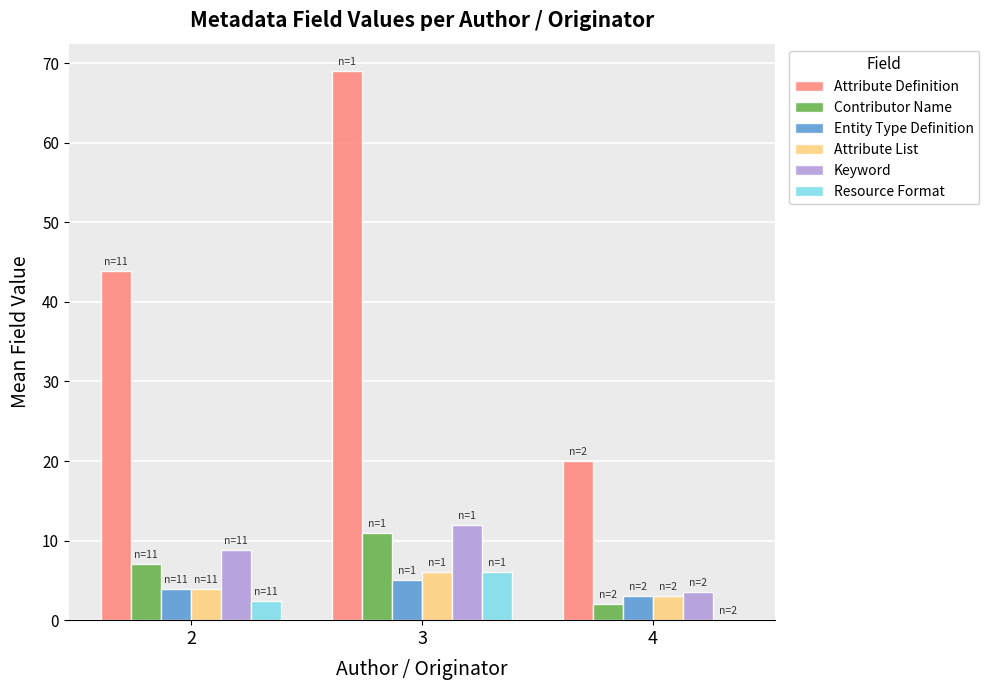

What are all the series names shown in the legend?

Attribute Definition, Contributor Name, Entity Type Definition, Attribute List, Keyword, Resource Format